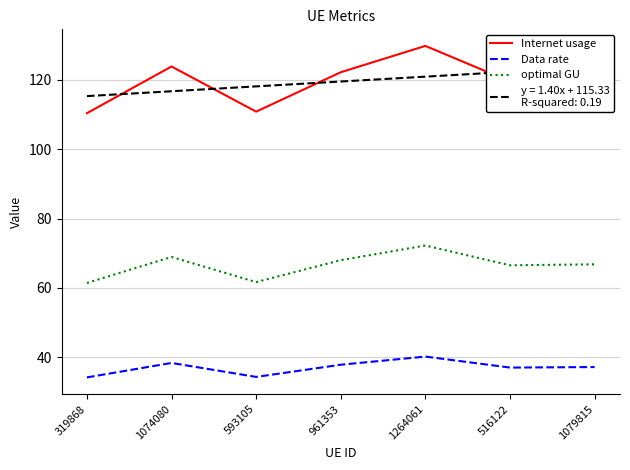

Between 516122 and 319868, which is larger?

516122